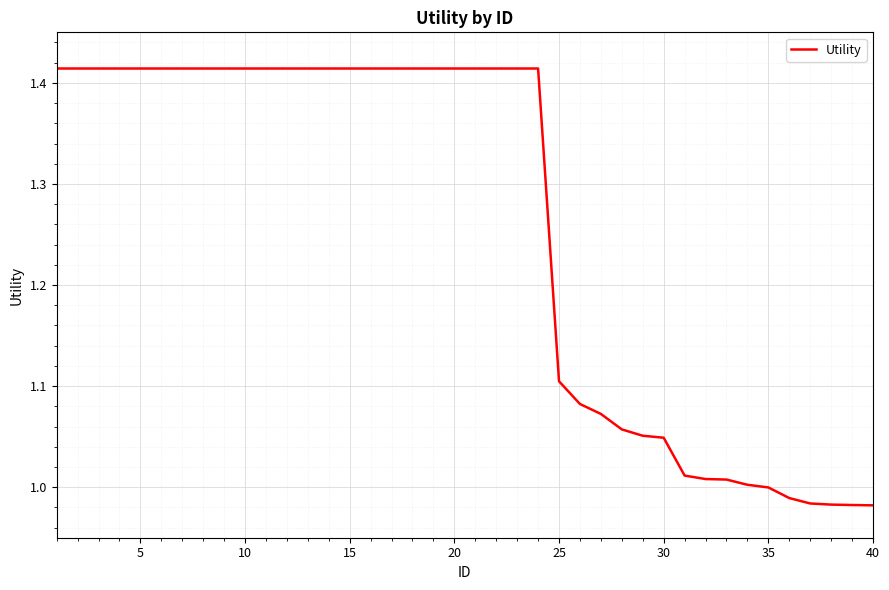

What is the difference between the maximum and minimum values?

0.4